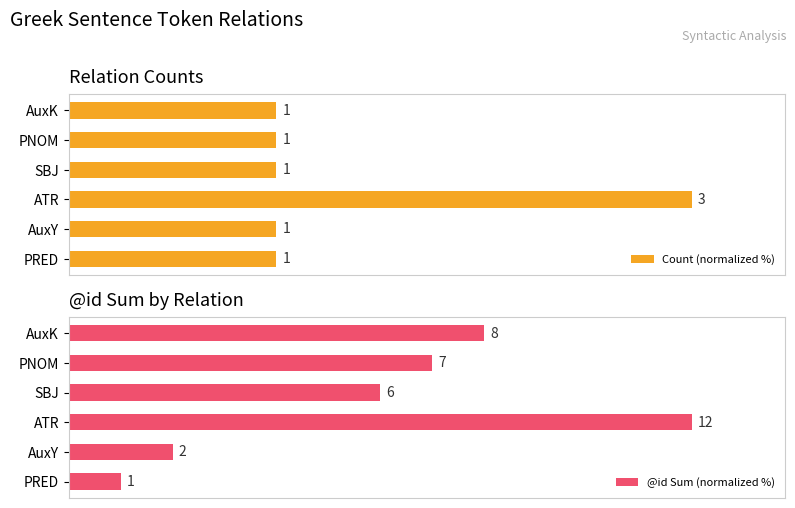

Which series has the largest total across all categories?

@id Sum (normalized %)